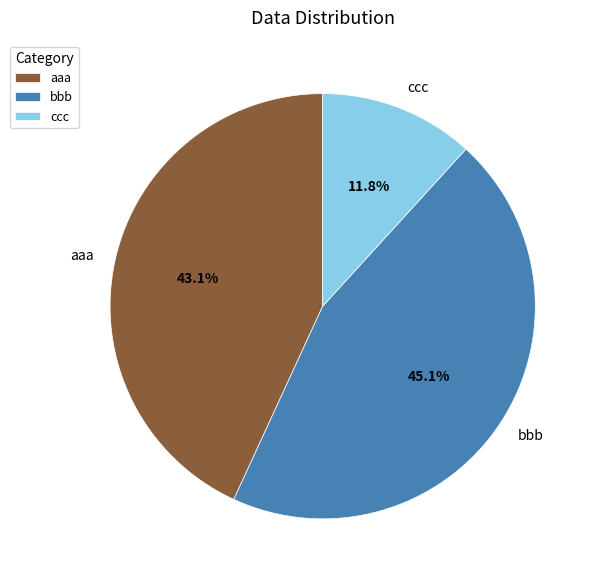

To the nearest percent, what percentage of the pie is aaa?

43%